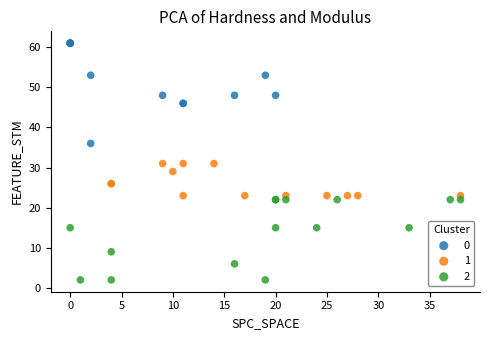

Which series contains the highest Y value?

0